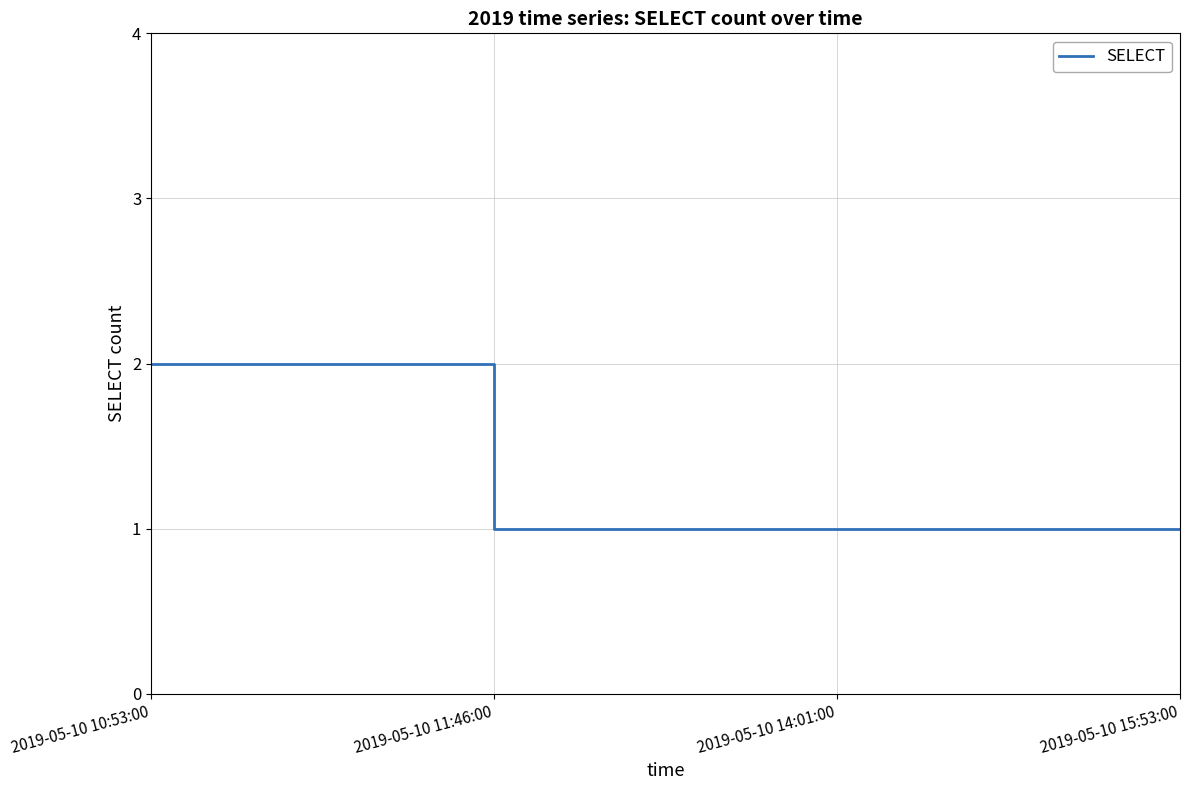

What is the difference between the maximum and minimum values?

1